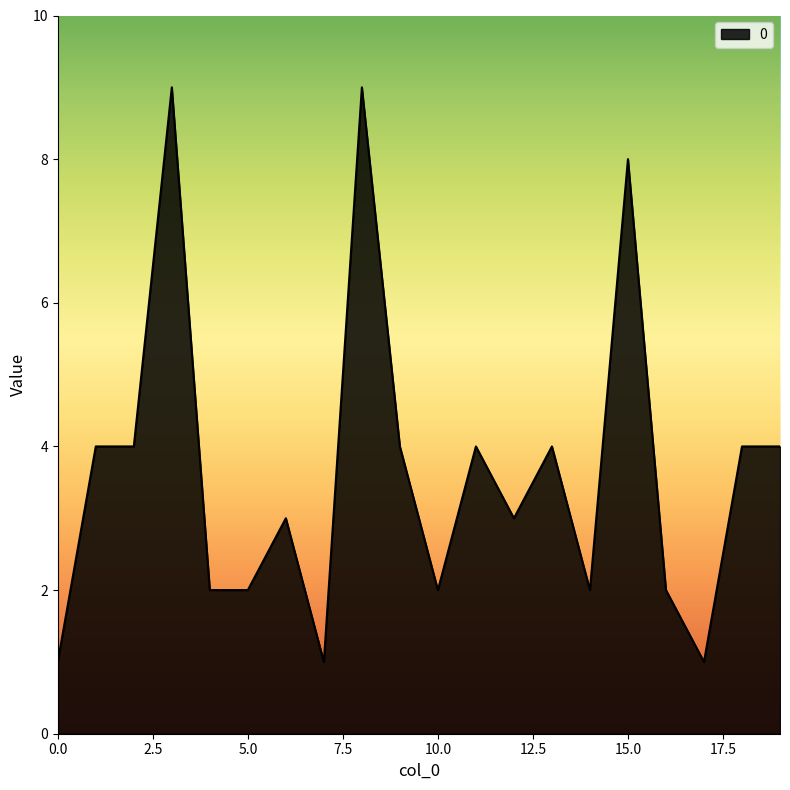

Reading left to right, what are all the values shown in this chart?

1	4	4	9	2	2	3	1	9	4	2	4	3	4	2	8	2	1	4	4